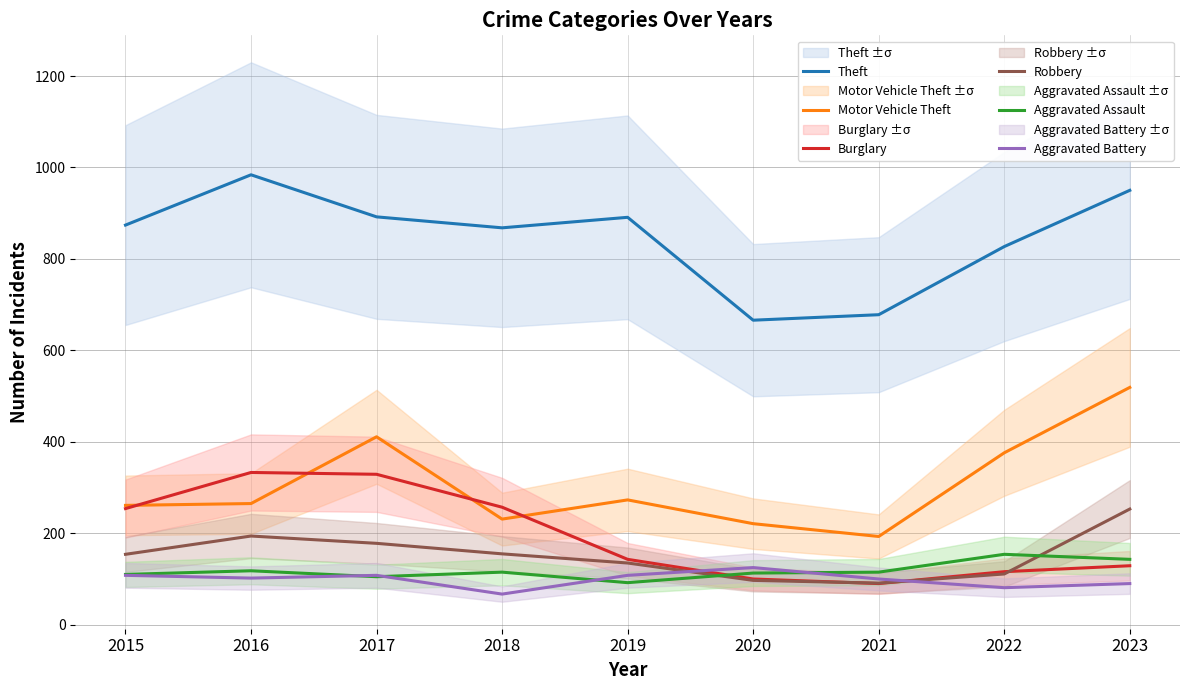

What is the difference between the maximum and minimum values in the Burglary series?

243